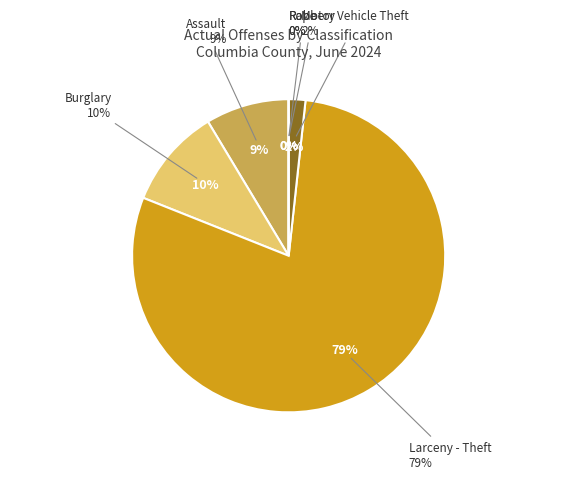

Which slice represents more than half of the pie?

Larceny - Theft